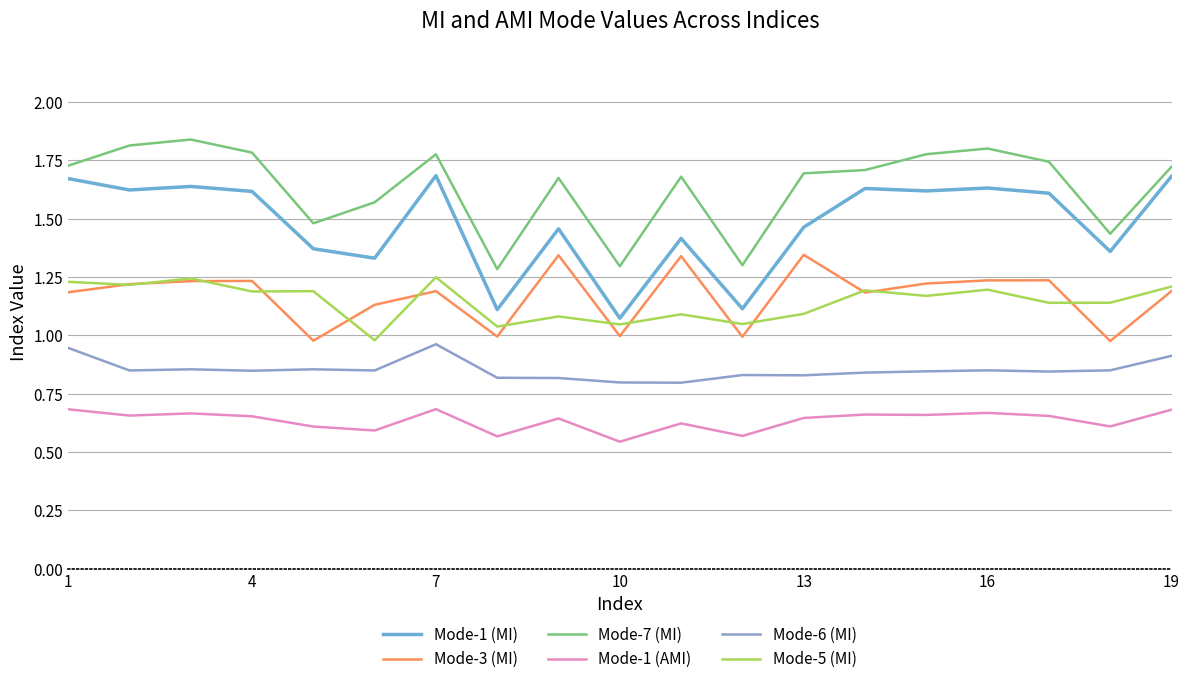

How many lines are shown in the chart?

6